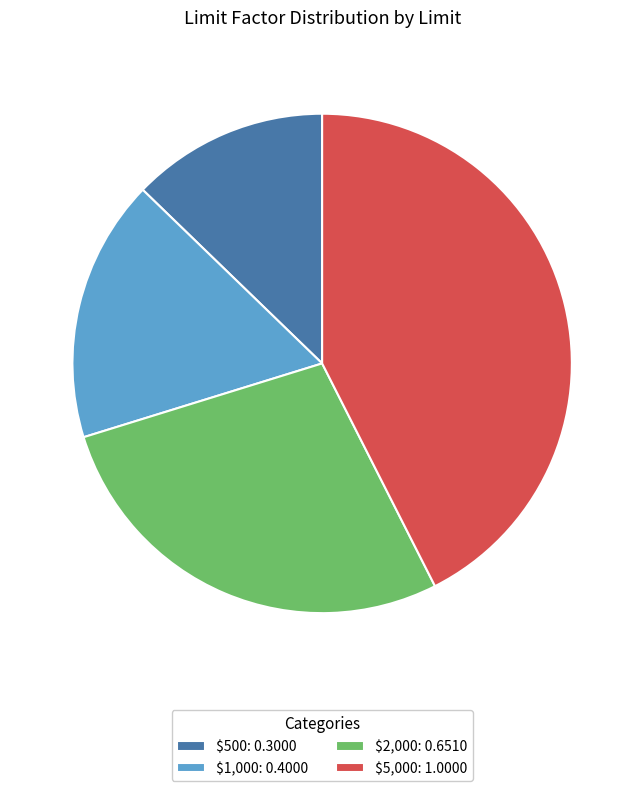

Is it true that $2,000 is 34% of the pie?

False